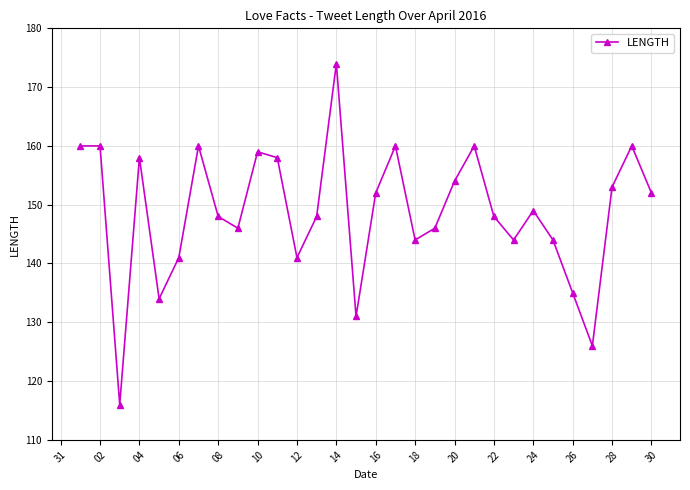

What is the smallest value displayed?

116